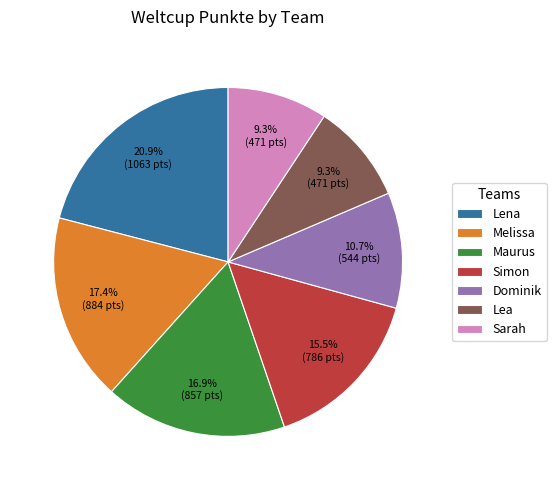

Do Dominik and Maurus together represent more than half of the pie?

No